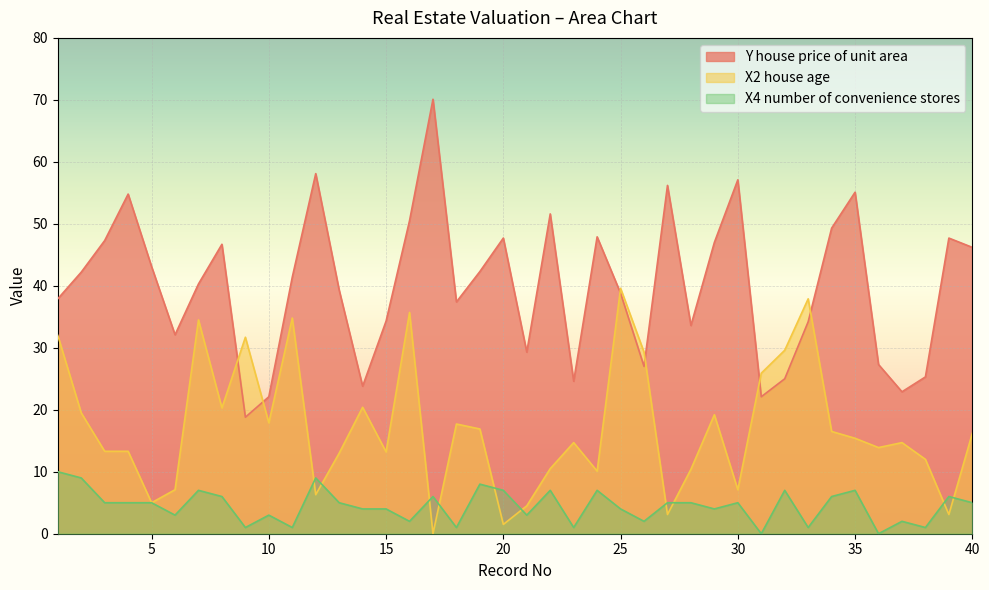

Reading right to left, extract all data points from this chart.

Y house price of unit area: 46.2	47.7	25.3	22.9	27.3	55.1	49.3	34.2	25.0	22.1	57.1	47.0	33.6	56.2	27.0	38.8	47.9	24.6	51.6	29.3	47.7	42.3	37.4	70.1	50.5	34.3	23.8	39.3	58.1	41.4	22.1	18.8	46.7	40.3	32.1	43.1	54.8	47.3	42.2	37.9
X2 house age: 16.2	3.1	12.0	14.7	13.9	15.4	16.5	37.9	29.6	25.9	7.1	19.2	10.4	3.1	29.3	39.6	10.1	14.7	10.5	4.5	1.5	16.9	17.7	0.0	35.7	13.2	20.4	13.0	6.3	34.8	17.9	31.7	20.3	34.5	7.1	5.0	13.3	13.3	19.5	32.0
X4 number of convenience stores: 5.0	6.0	1.0	2.0	0.0	7.0	6.0	1.0	7.0	0.0	5.0	4.0	5.0	5.0	2.0	4.0	7.0	1.0	7.0	3.0	7.0	8.0	1.0	6.0	2.0	4.0	4.0	5.0	9.0	1.0	3.0	1.0	6.0	7.0	3.0	5.0	5.0	5.0	9.0	10.0